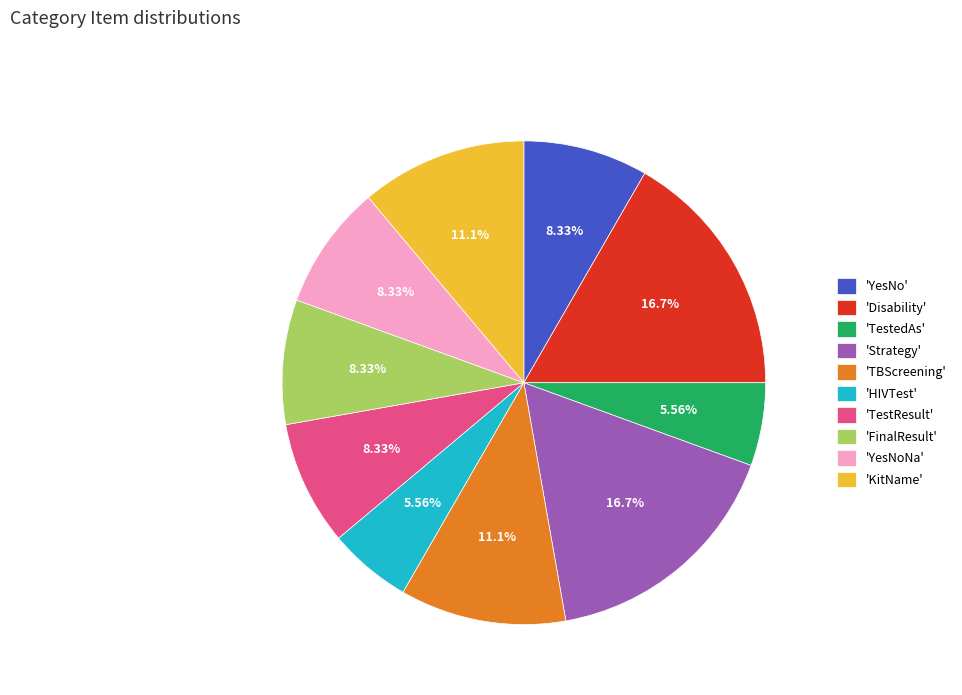

Does 'Strategy' account for over 50% of the chart?

No